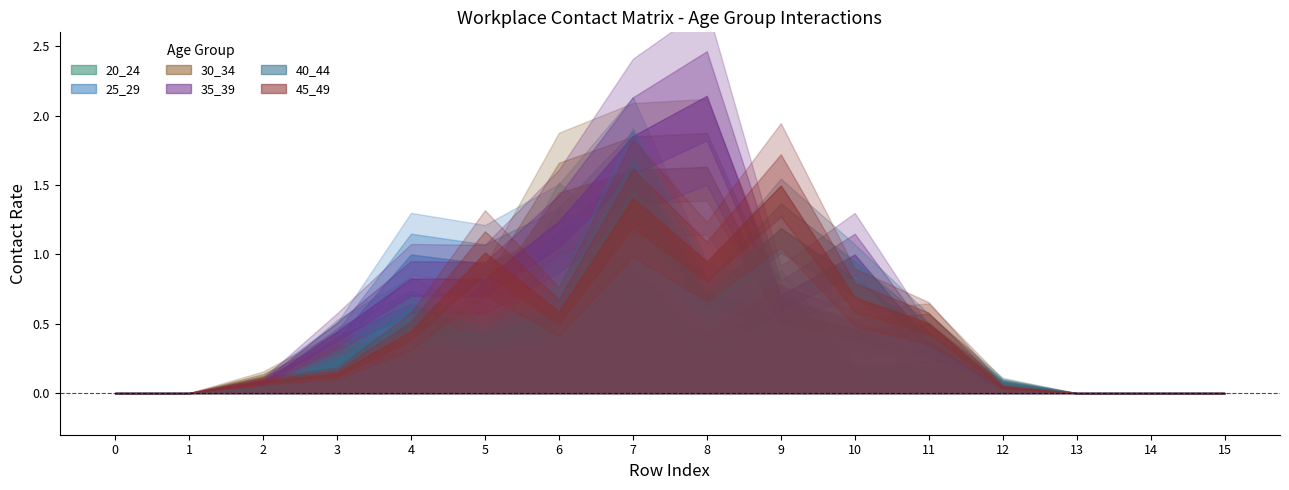

Where is the first local maximum for 20_24?

4